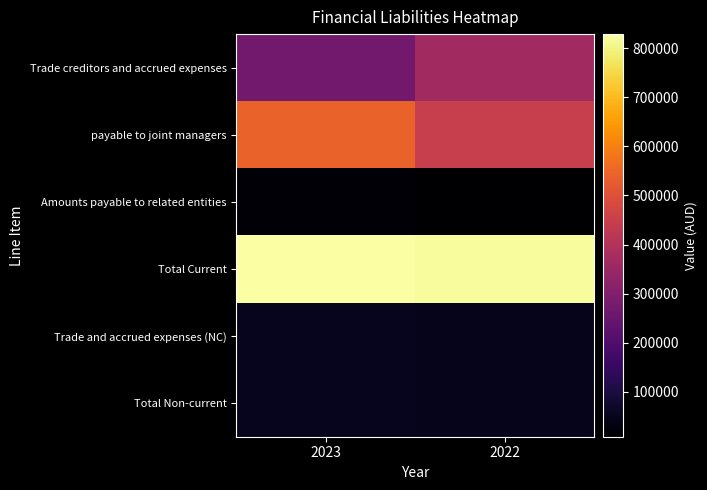

What is the spread (max minus min) of values at 2023?

810432